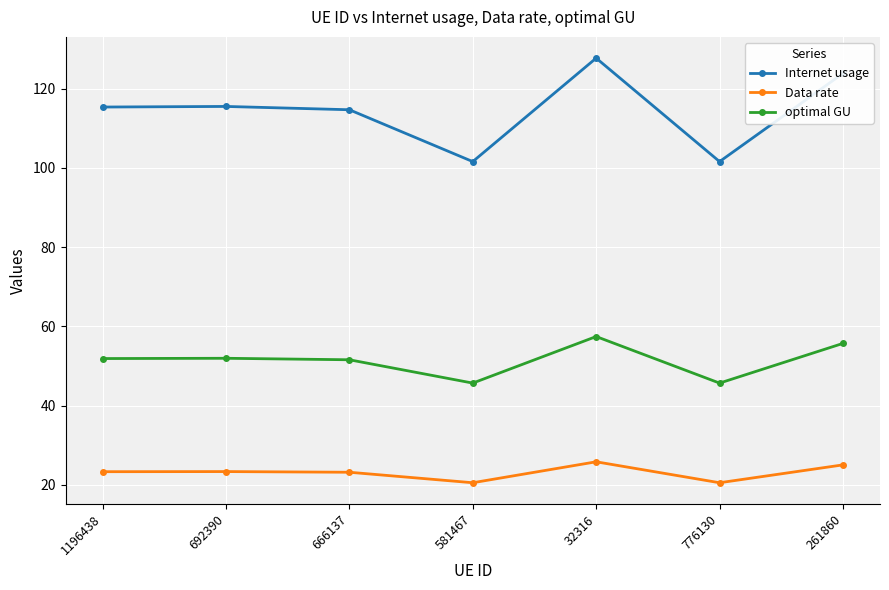

At which category is the sum across all series the highest?

32316